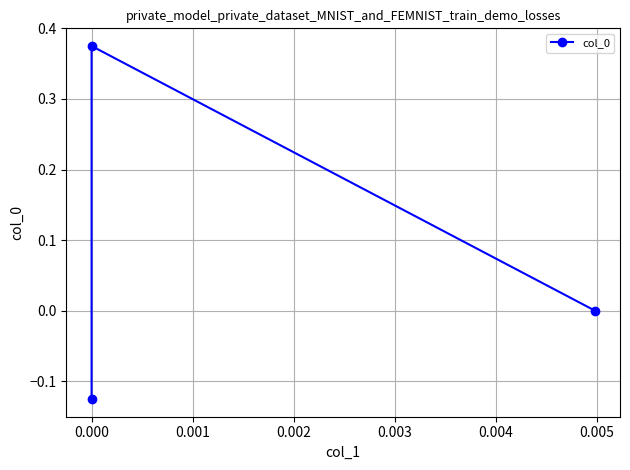

How many lines are shown in the chart?

1